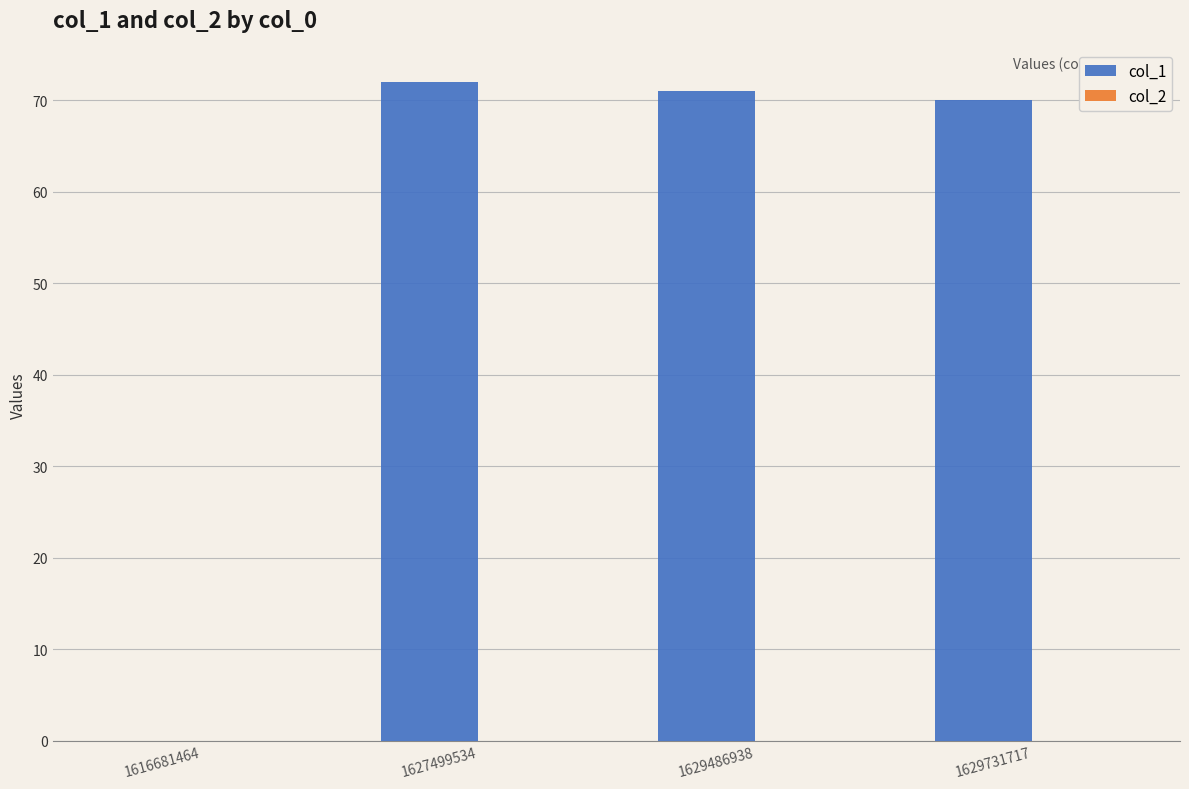

What is the change in value from 1616681464 to 1627499534?

+72